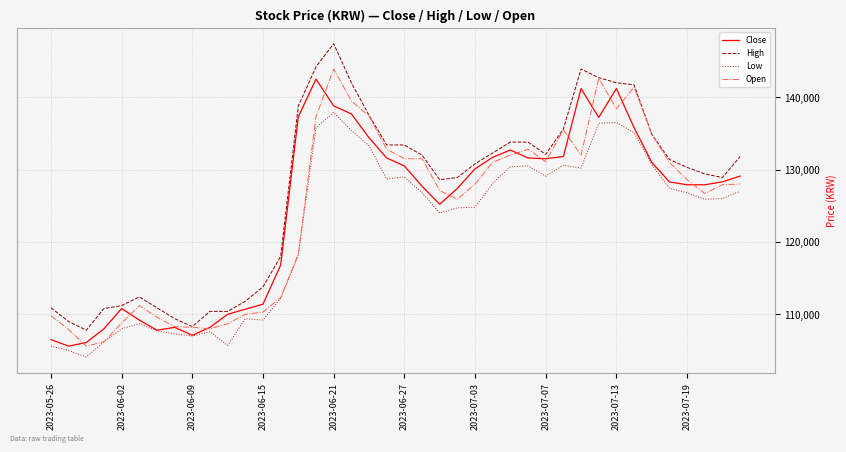

What is the greatest value displayed?

147400